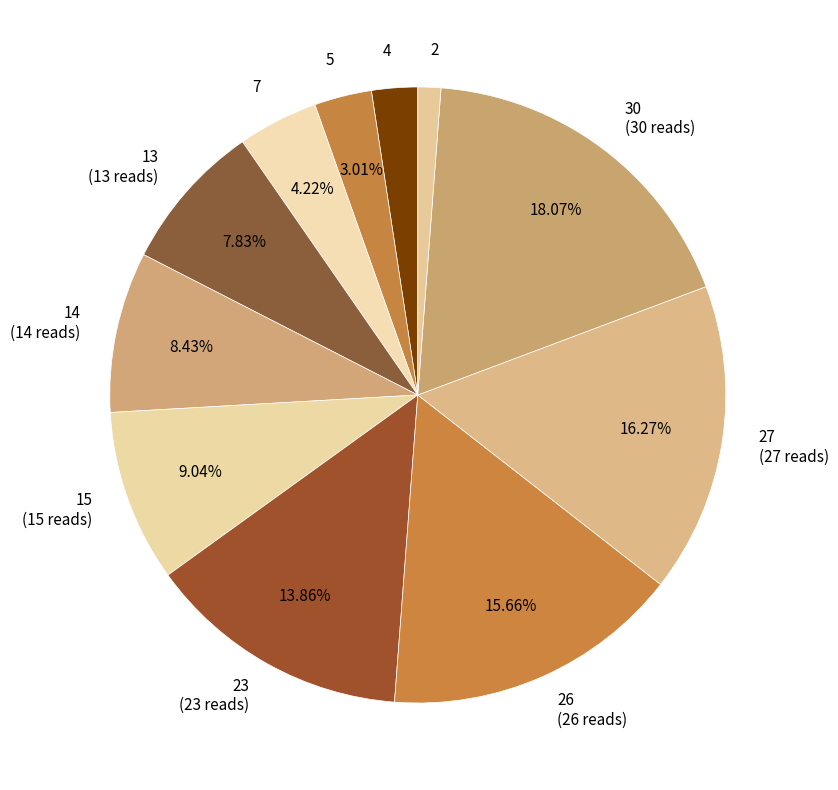

To the nearest percent, what is the difference between the largest and smallest slice percentages?

17%